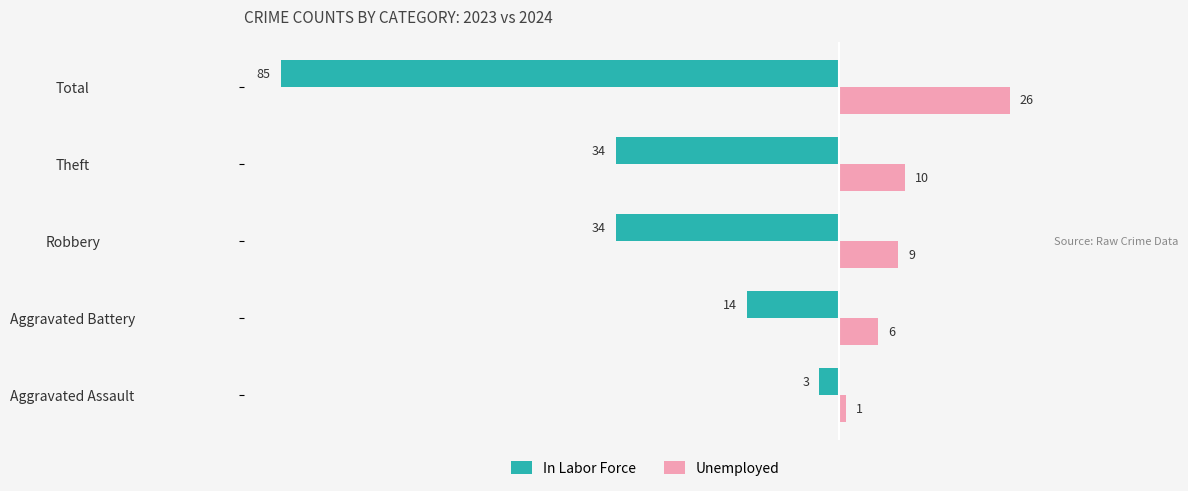

Which series has the largest total across all categories?

Unemployed